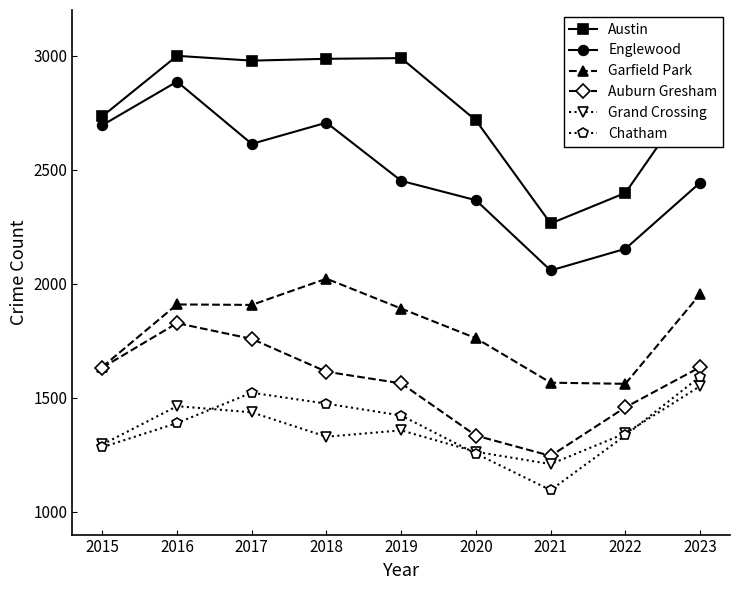

Does the chart display data point markers on the line(s)?

Yes